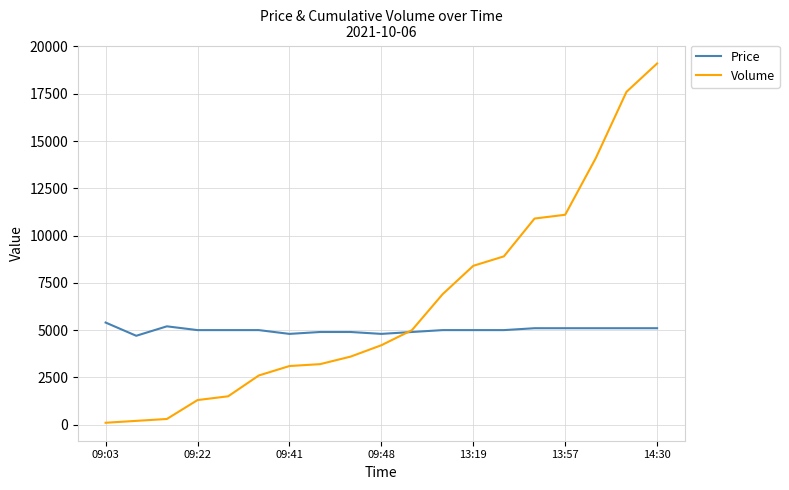

Rank the series by their average value, from lowest to highest.

Price, Volume